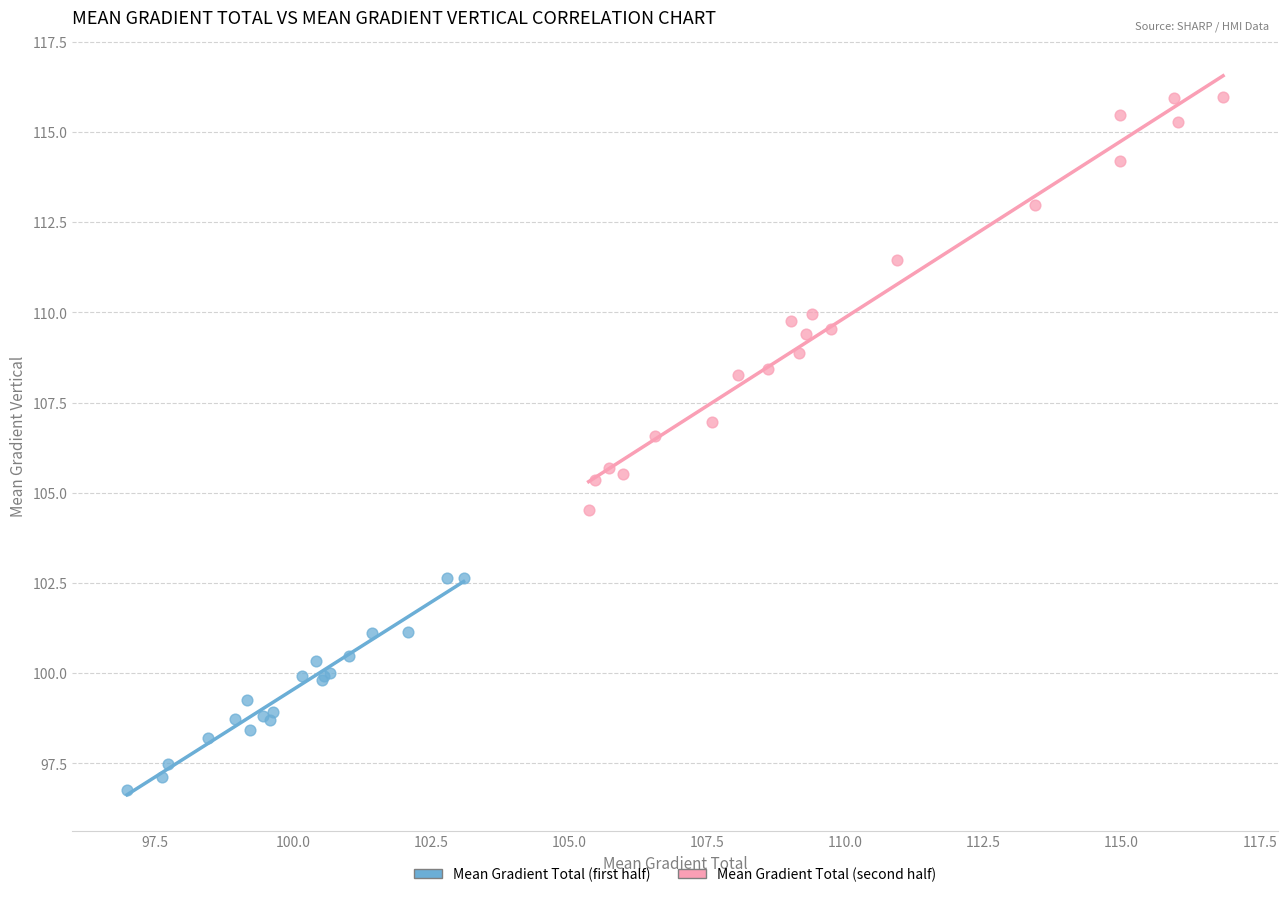

What are all the series names shown in the legend?

Mean Gradient Total (first half), Mean Gradient Total (second half)